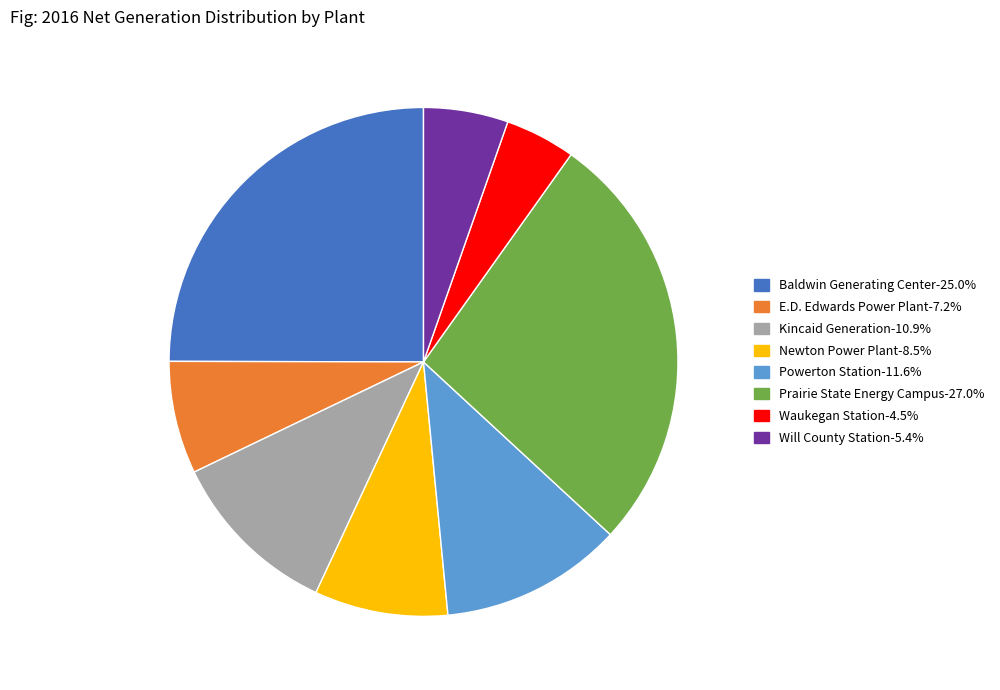

How many slices are in this pie chart?

8